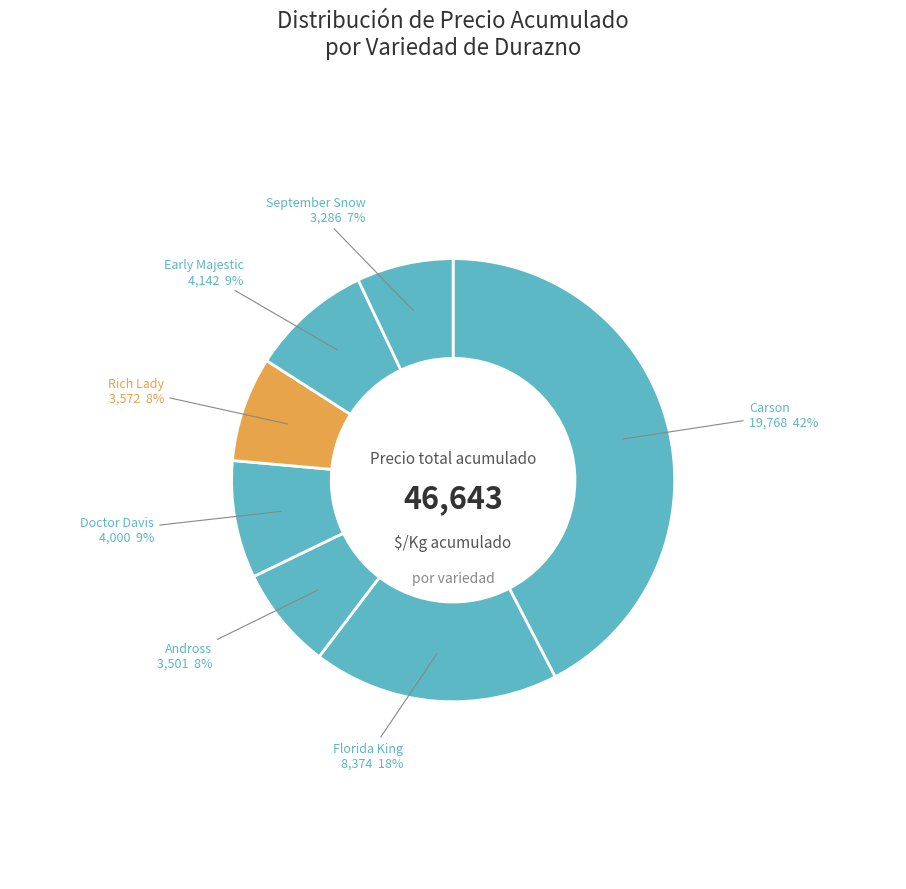

Approximately how many times larger is the value at Rich Lady compared to Doctor Davis?

0.9